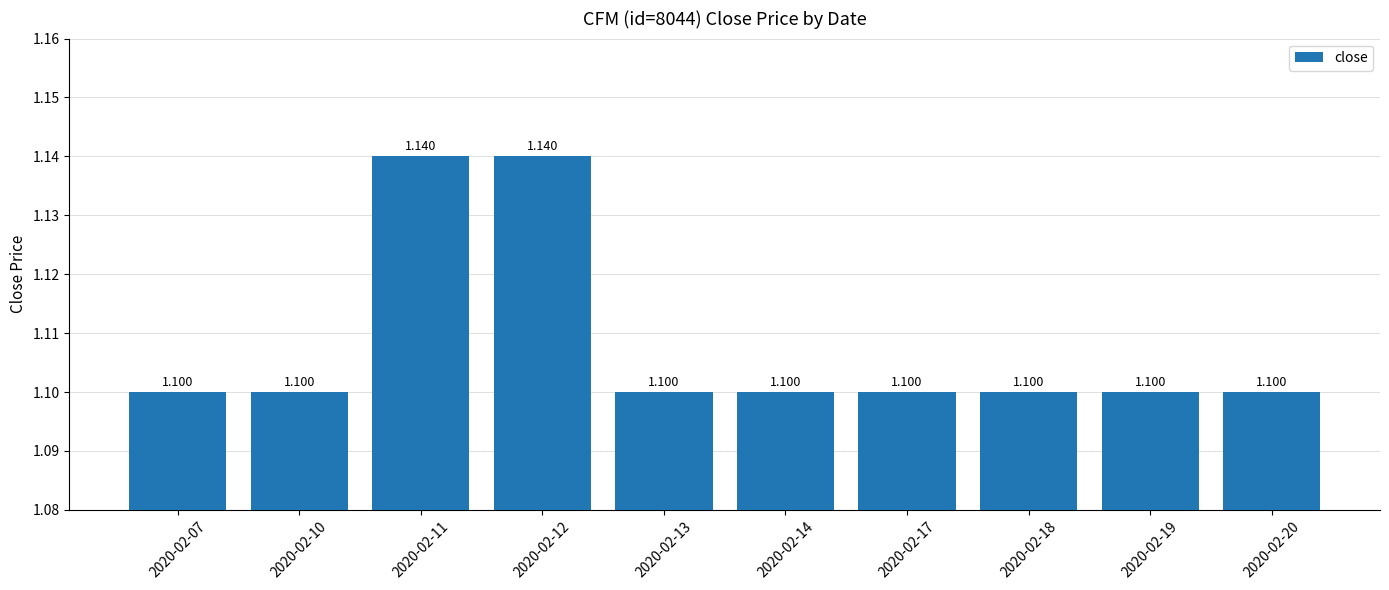

True or false: the data shows 1.9 at 2020-02-17.

False